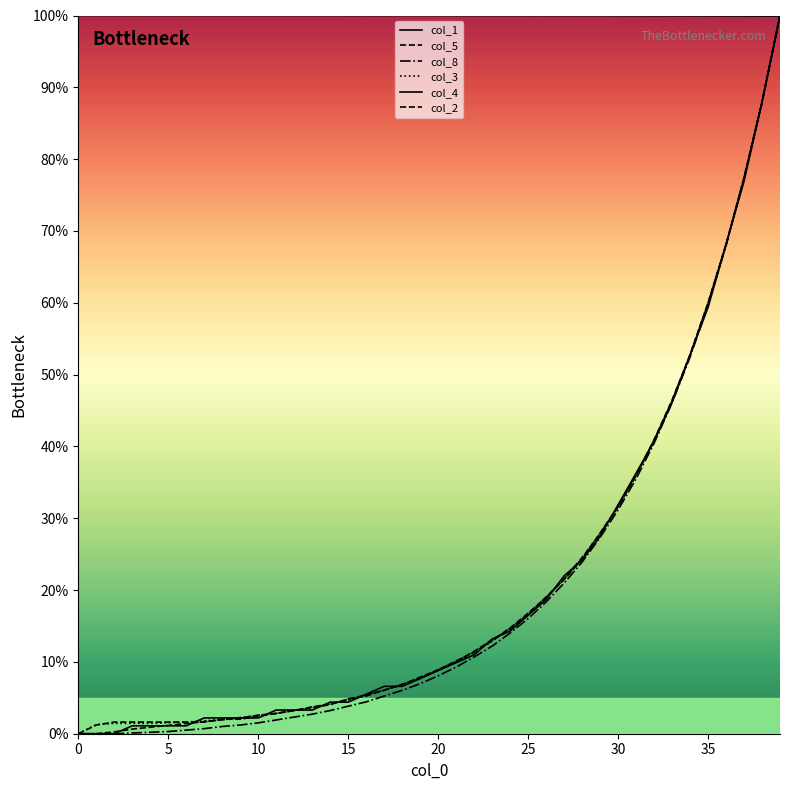

Is this an area chart (filled region under the line)?

No